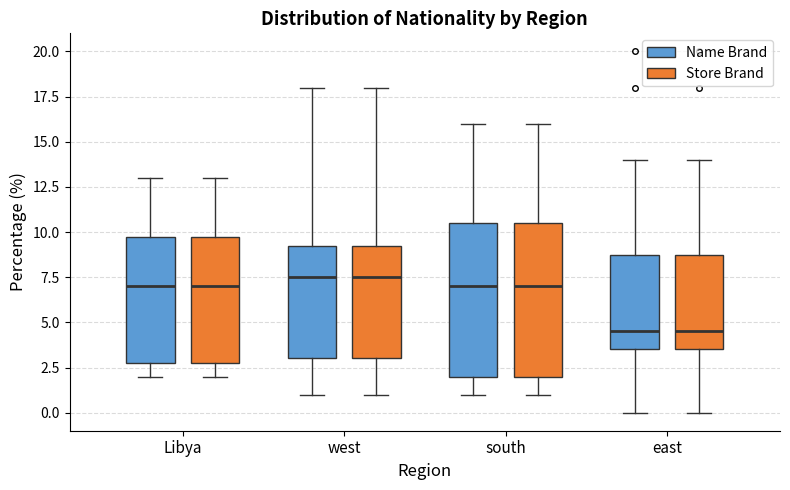

Reading left to right, read every box against the y-axis: the position of its median line, the range the box covers, and the ends of its whiskers. The values are not printed on the chart, so give them approximately, as read against the axis.

Libya (Name Brand): median 7.0, box 3.0 to 10.0, whiskers 2.0 to 13.0
Libya (Store Brand): median 7.0, box 3.0 to 10.0, whiskers 2.0 to 13.0
west (Name Brand): median 7.5, box 3.0 to 9.5, whiskers 1.0 to 18.0
west (Store Brand): median 7.5, box 3.0 to 9.5, whiskers 1.0 to 18.0
south (Name Brand): median 7.0, box 2.0 to 10.5, whiskers 1.0 to 16.0
south (Store Brand): median 7.0, box 2.0 to 10.5, whiskers 1.0 to 16.0
east (Name Brand): median 4.5, box 3.5 to 9.0, whiskers 0.0 to 14.0
east (Store Brand): median 4.5, box 3.5 to 9.0, whiskers 0.0 to 14.0